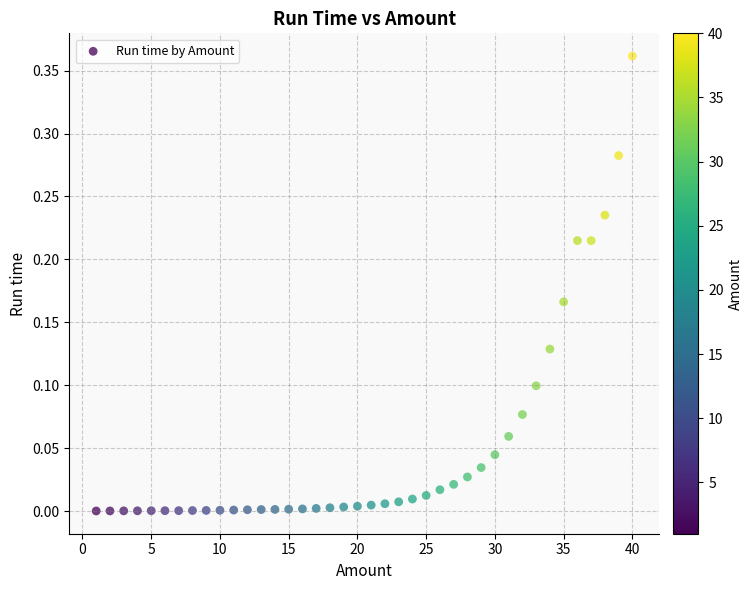

What is the range of X values (max minus min)?

39.0